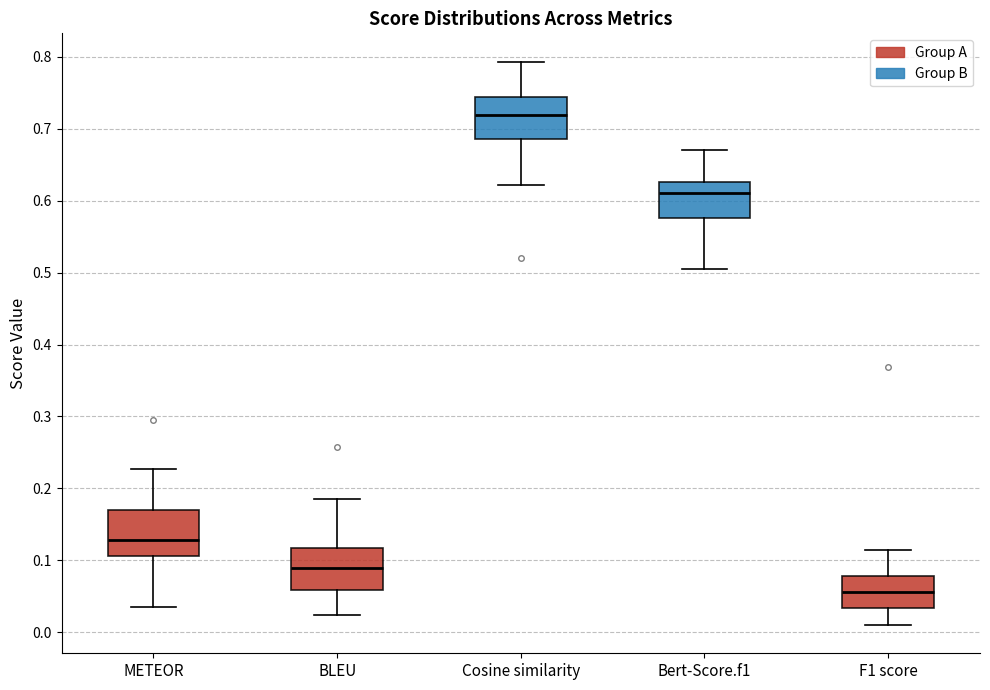

Where is the upper edge of the box for METEOR on the y-axis? The values are not printed on the chart, so give them approximately, as read against the axis.

0.17